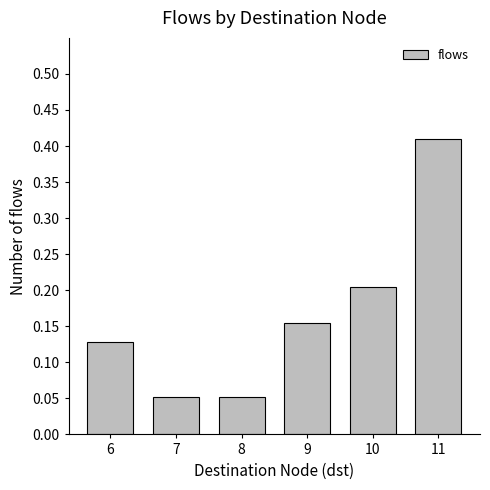

Count the values in the range 0 to 1.

6